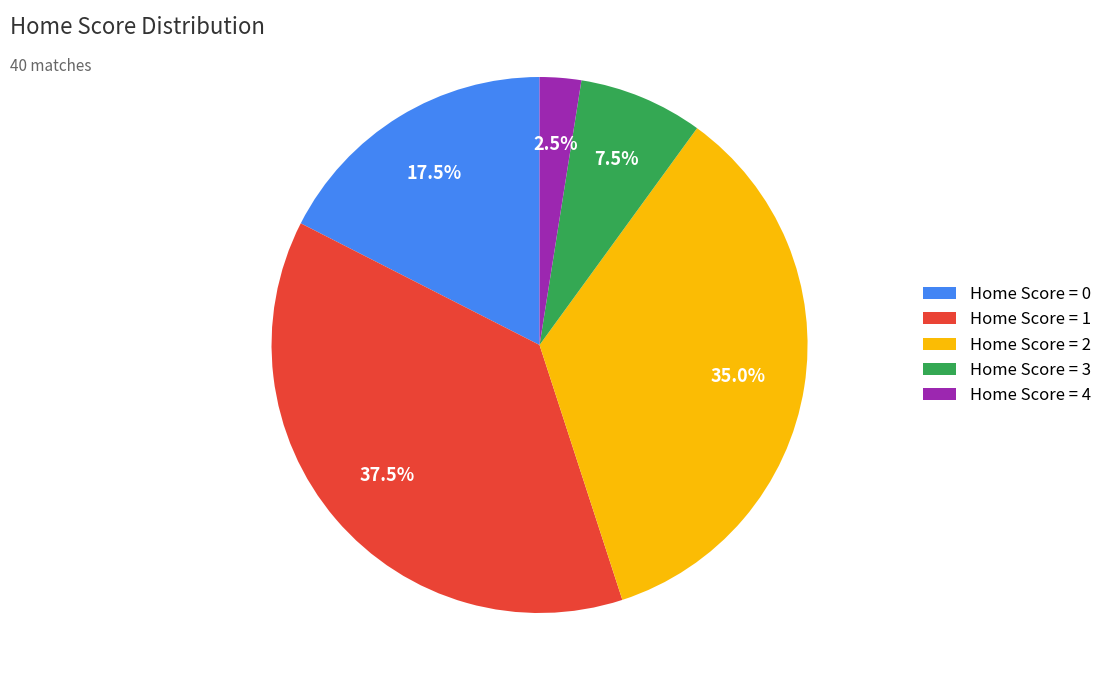

How much of the chart is everything except Home Score = 2?

65.0%